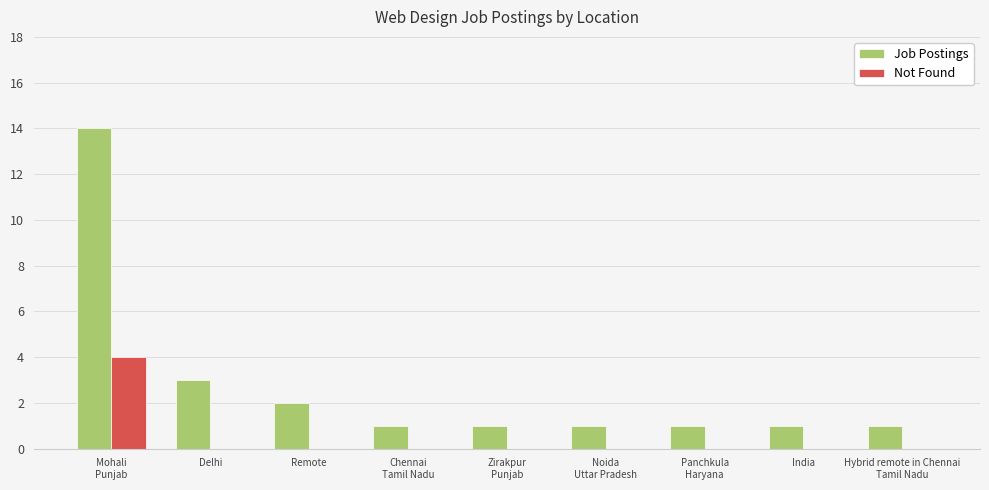

Does the chart contain stacked bars?

No